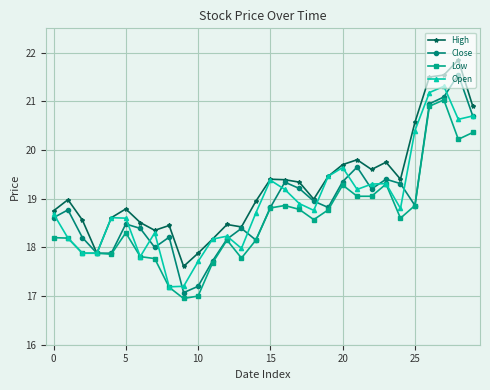

What is the difference between the maximum and minimum values in the Close series?

4.5